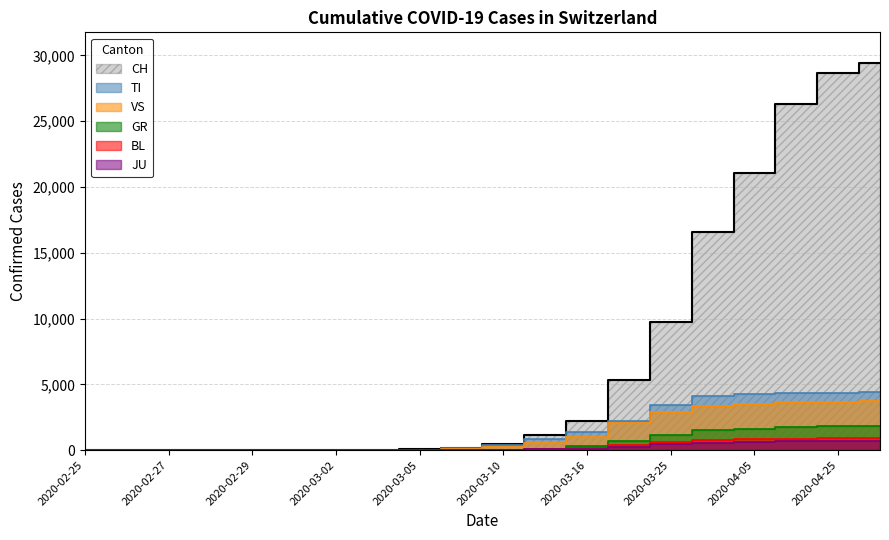

Reading left to right, extract all data points from this chart.

CH: 0	1	2	13	15	16	22	27	50	168	491	1139	2200	5294	9765	16605	21100	26336	28674	29407
TI: 0	0	0	0	0	0	0	0	4	143	424	868	1352	2179	3419	4128	4235	4314	4348	4395
GR: 0	0	0	0	0	0	0	0	0	0	14	90	330	717	1159	1491	1630	1757	1802	1856
VS: 0	0	0	6	6	7	10	12	25	69	225	562	975	2022	2917	3379	3518	3624	3671	3740
JU: 0	0	1	1	1	1	1	1	2	5	20	54	107	234	430	570	632	680	695	715
BL: 0	0	0	0	1	1	1	1	2	7	25	69	152	350	586	770	832	872	895	919